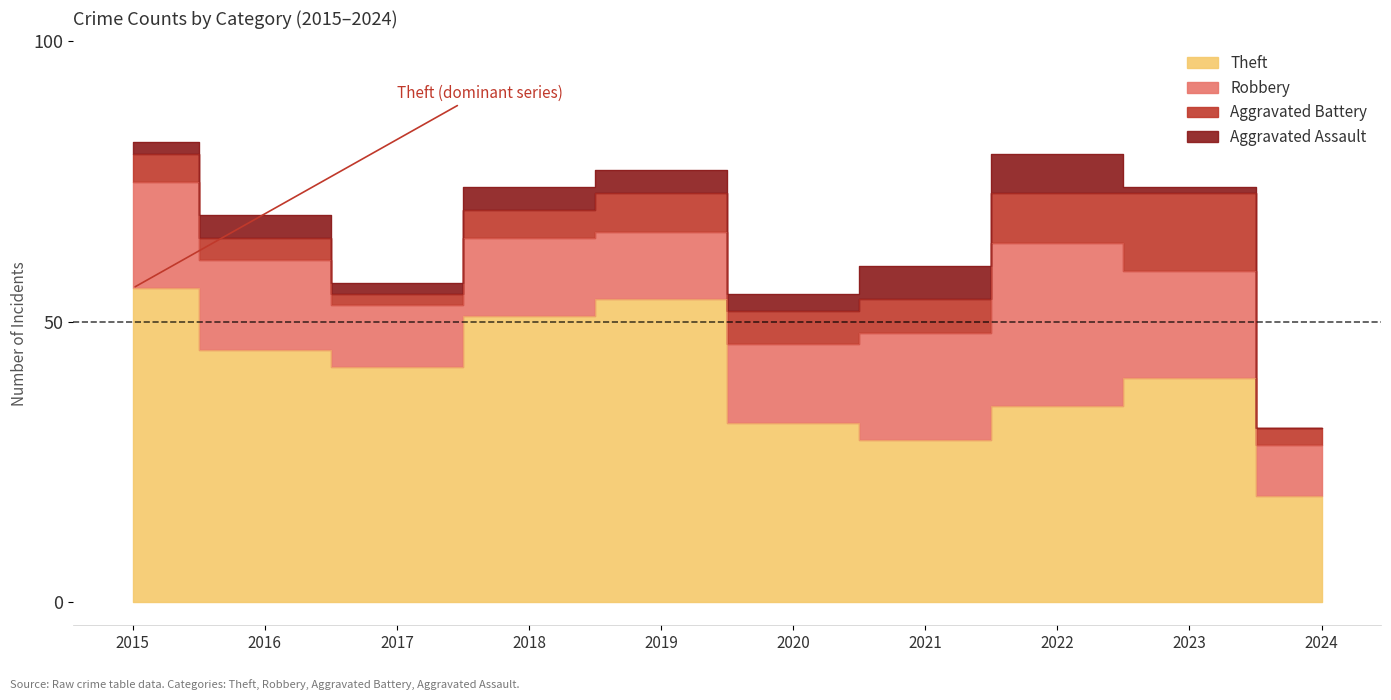

What is the difference between the maximum and minimum values in the Aggravated Battery series?

12